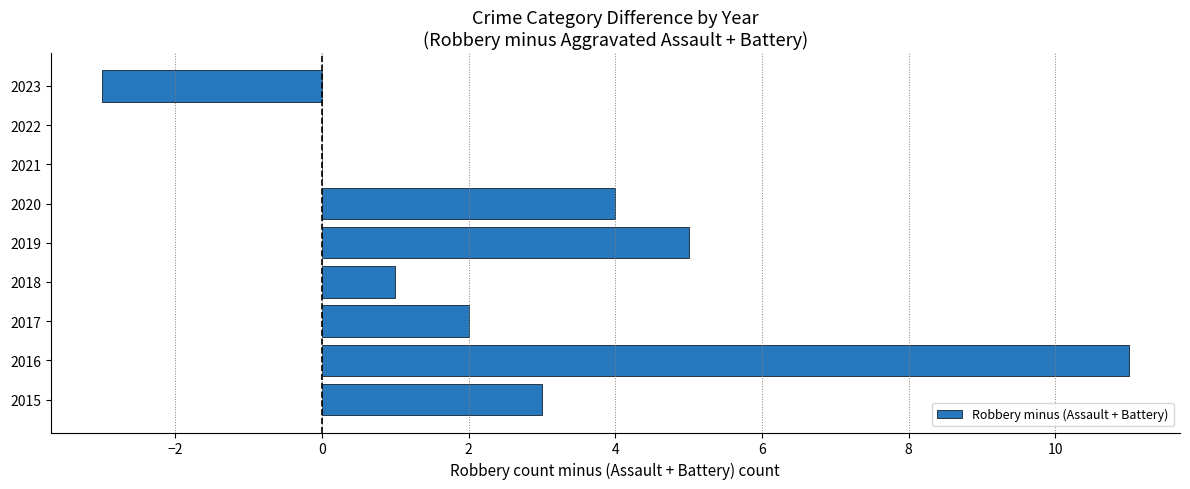

How many distinct data groups are displayed?

1